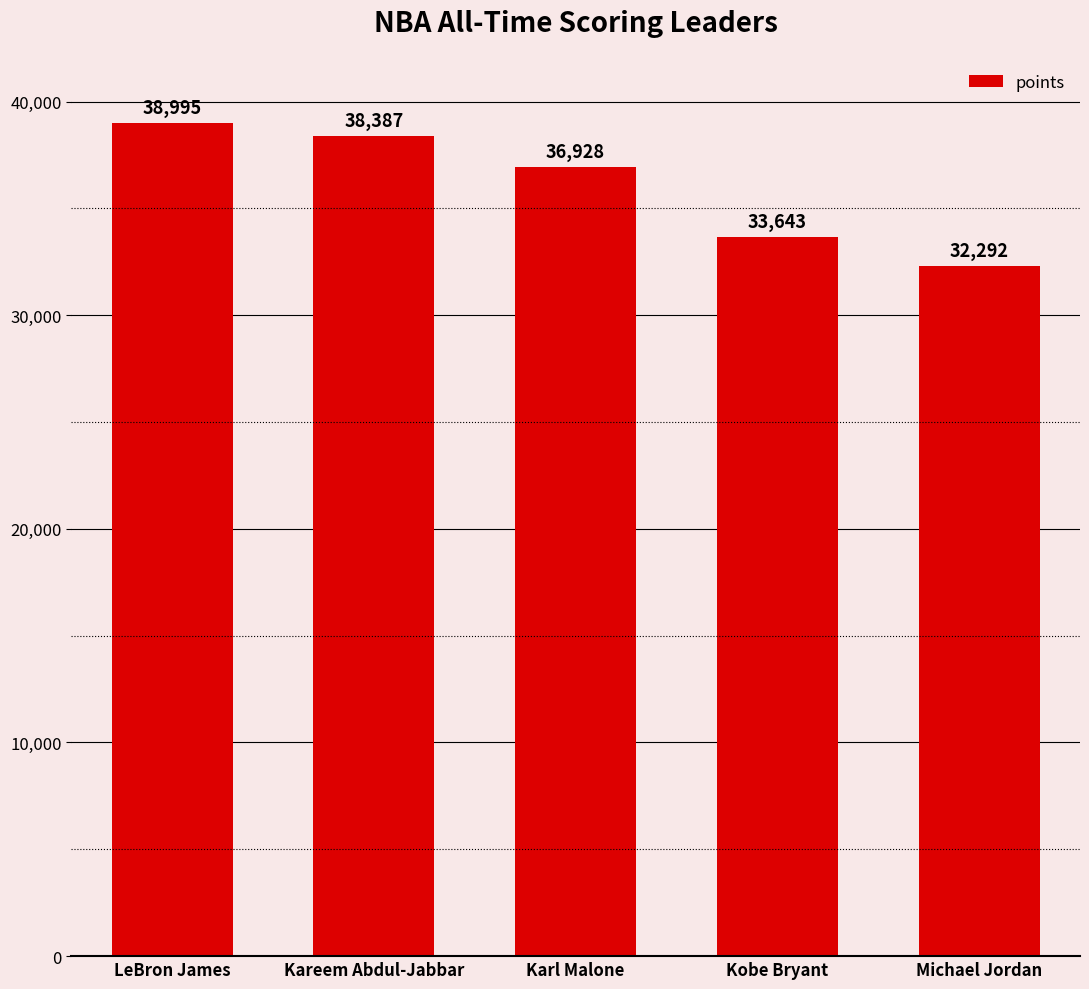

Reading right to left, transcribe all the data shown in this chart.

Michael Jordan=32292	Kobe Bryant=33643	Karl Malone=36928	Kareem Abdul-Jabbar=38387	LeBron James=38995